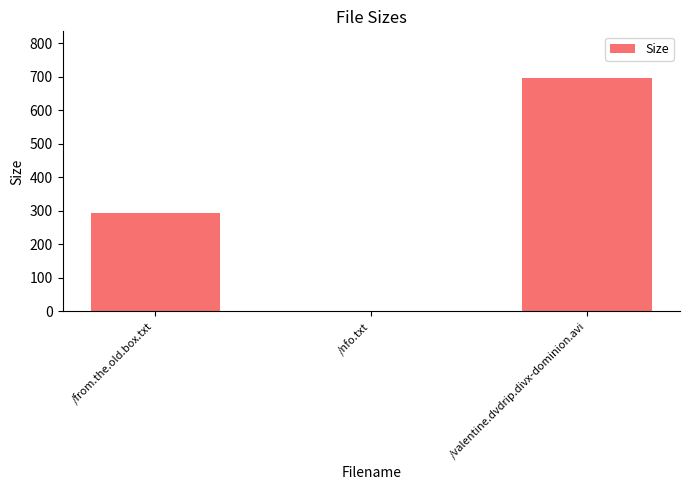

True or false: the data shows 696.4 at /valentine.dvdrip.divx-dominion.avi.

True